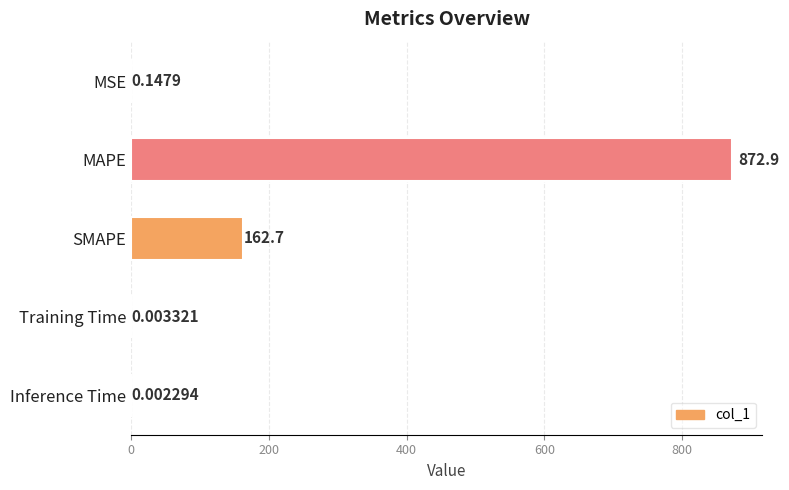

Where is the data nearest to the value 436?

SMAPE